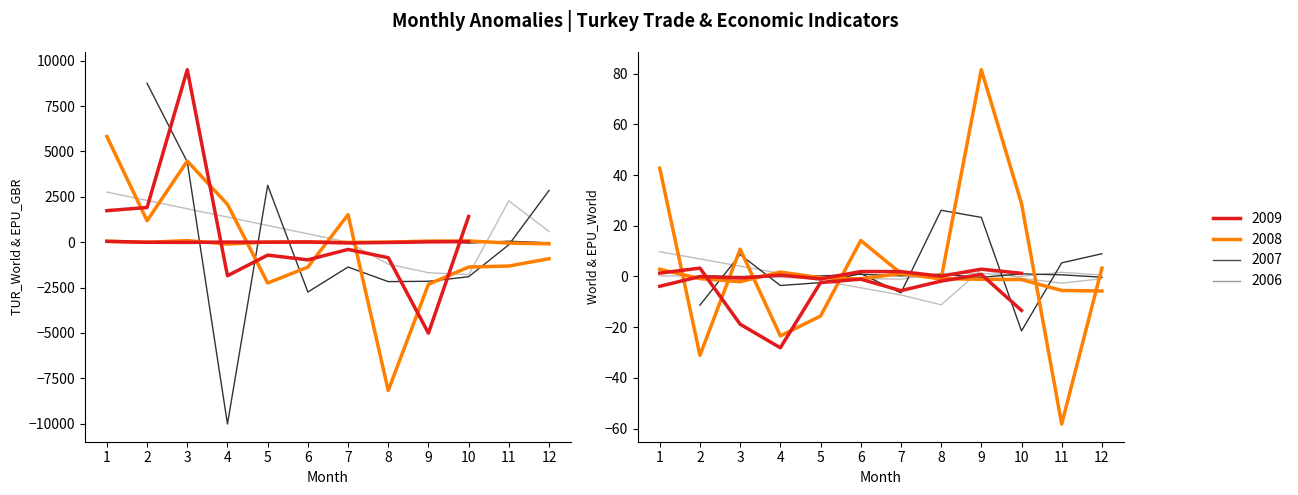

How many values in World-hat are below zero?

17